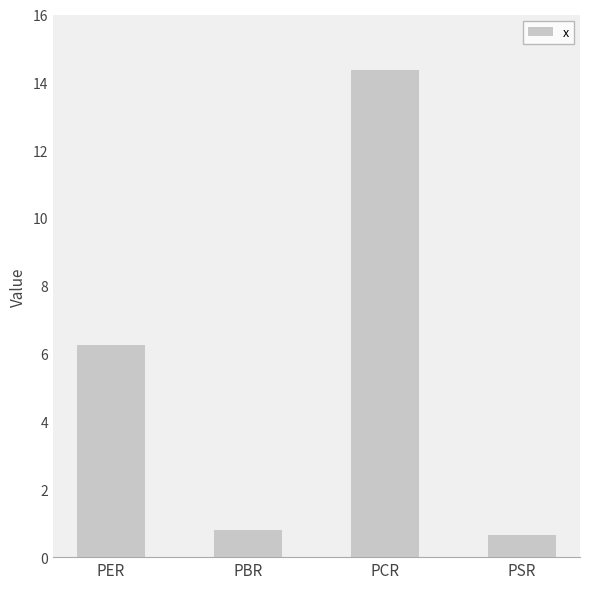

Does the chart contain stacked bars?

No